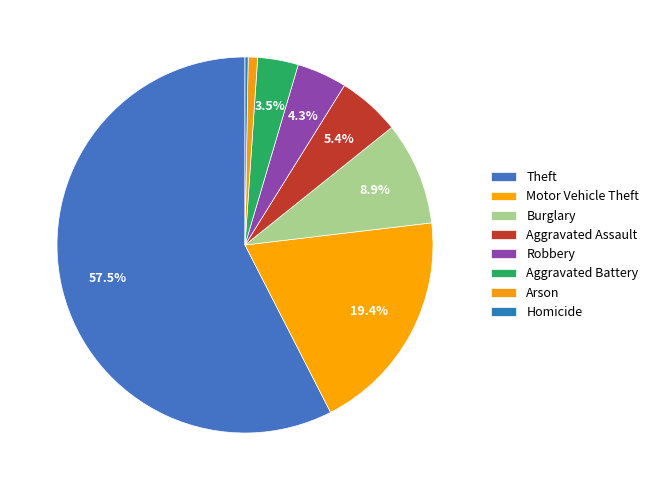

Does Burglary represent more than half of the total?

No